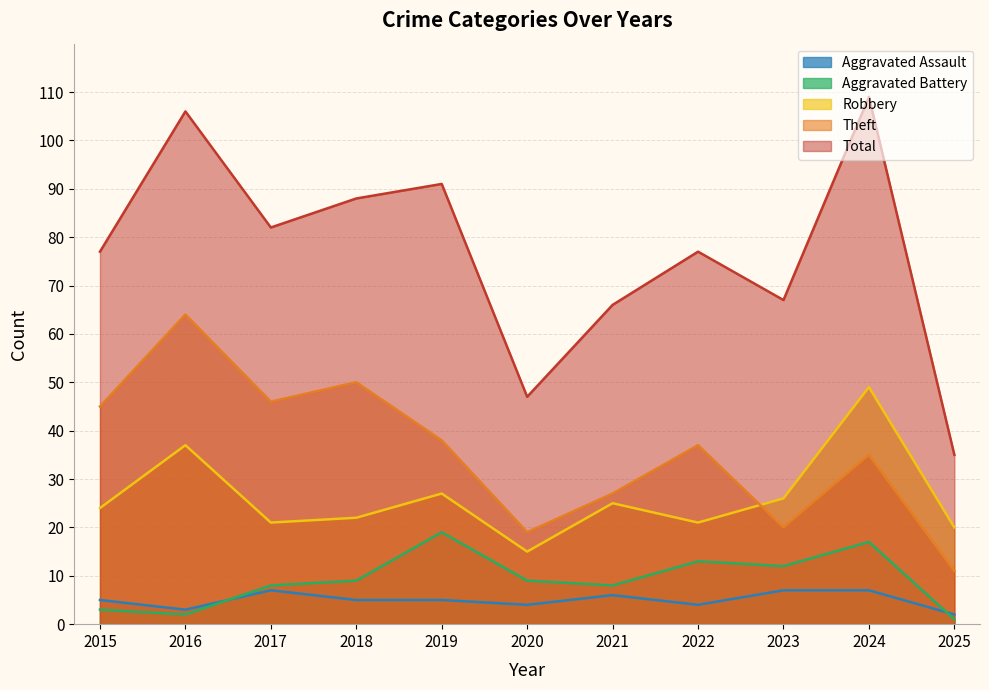

Between 2023 and 2018, which is larger?

2023